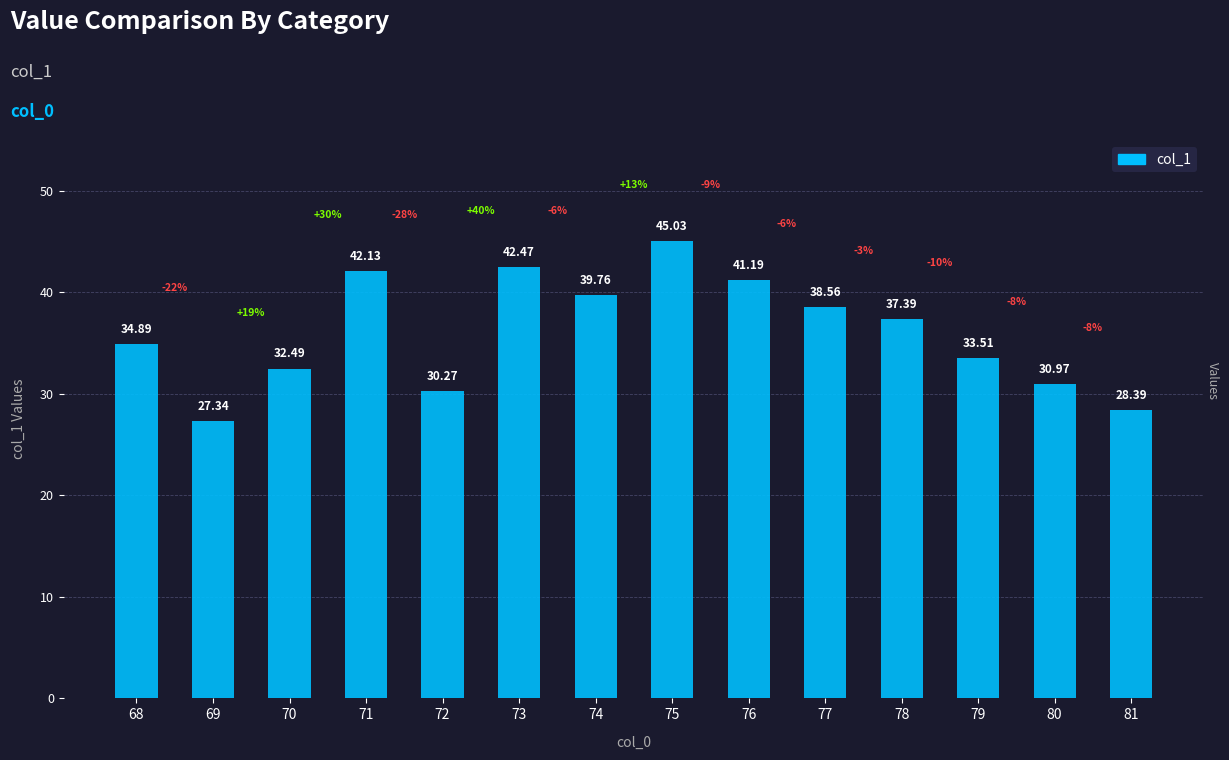

At which label is the value closest to 36?

68